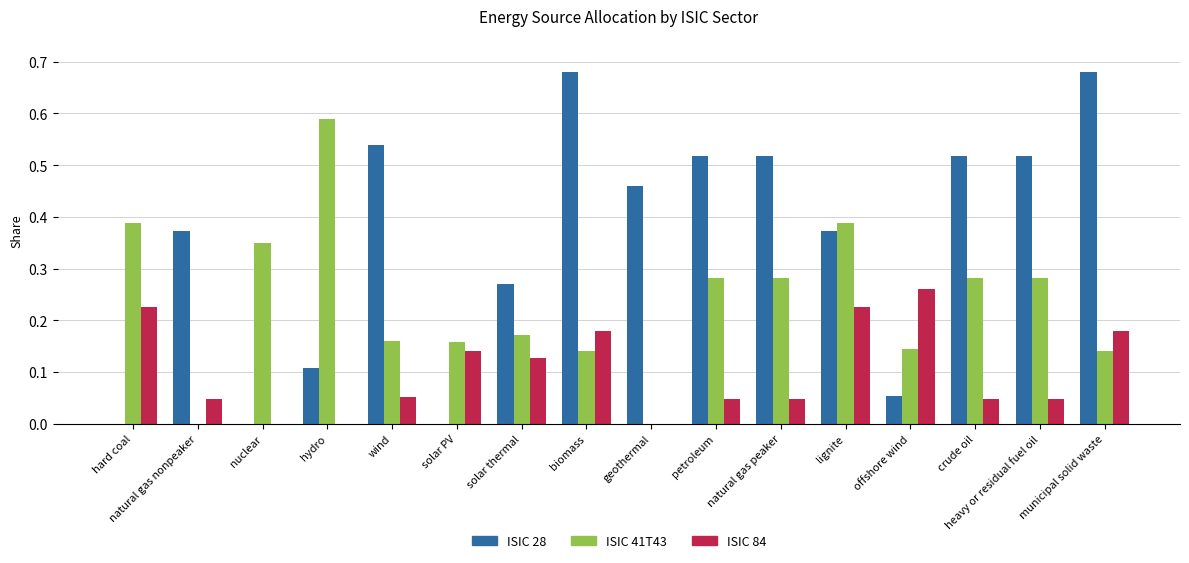

Does the chart contain stacked bars?

No